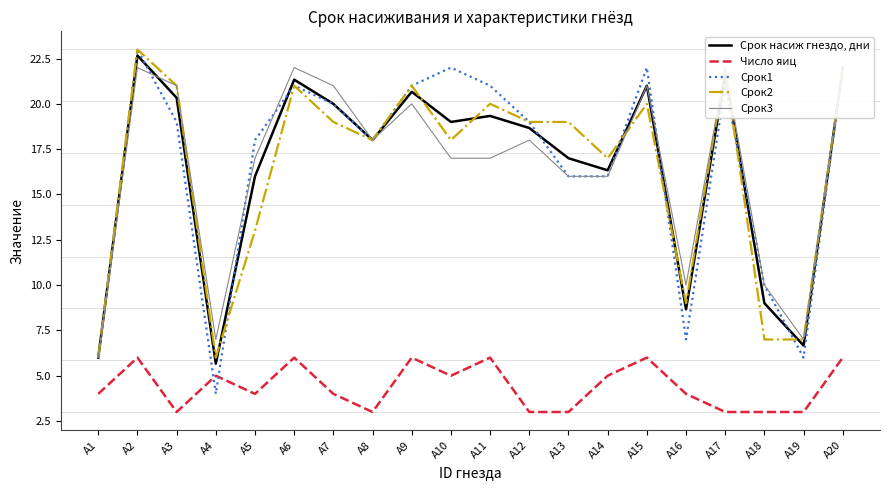

Is this an area chart (filled region under the line)?

No